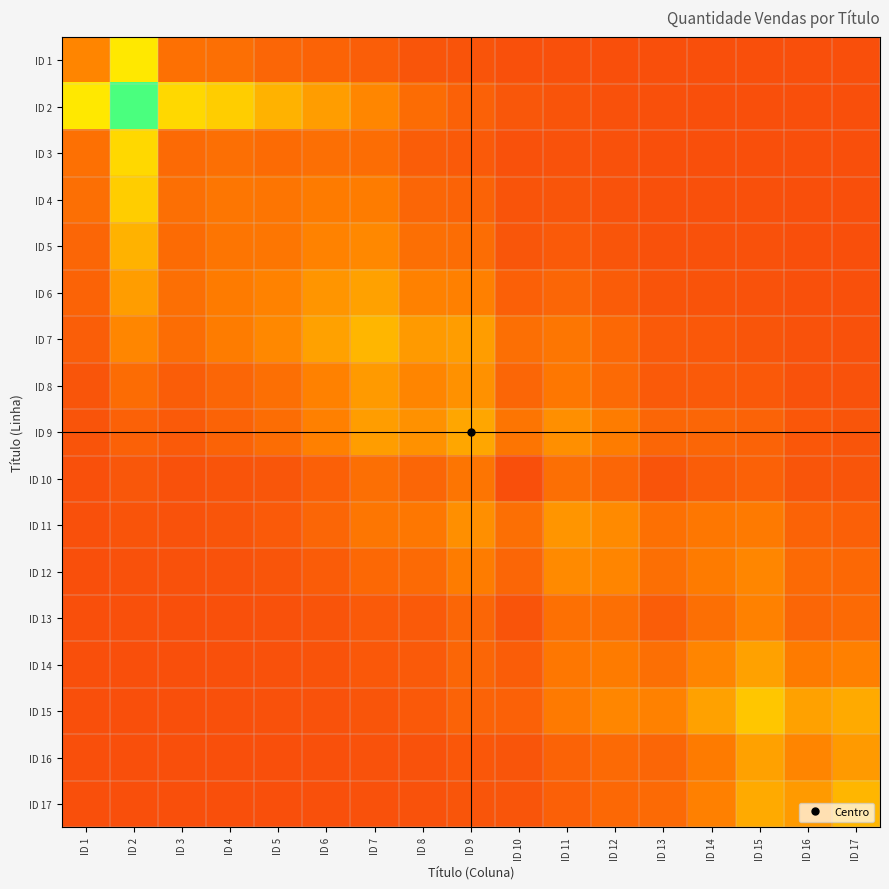

At how many categories does at least one series exceed 16?

2